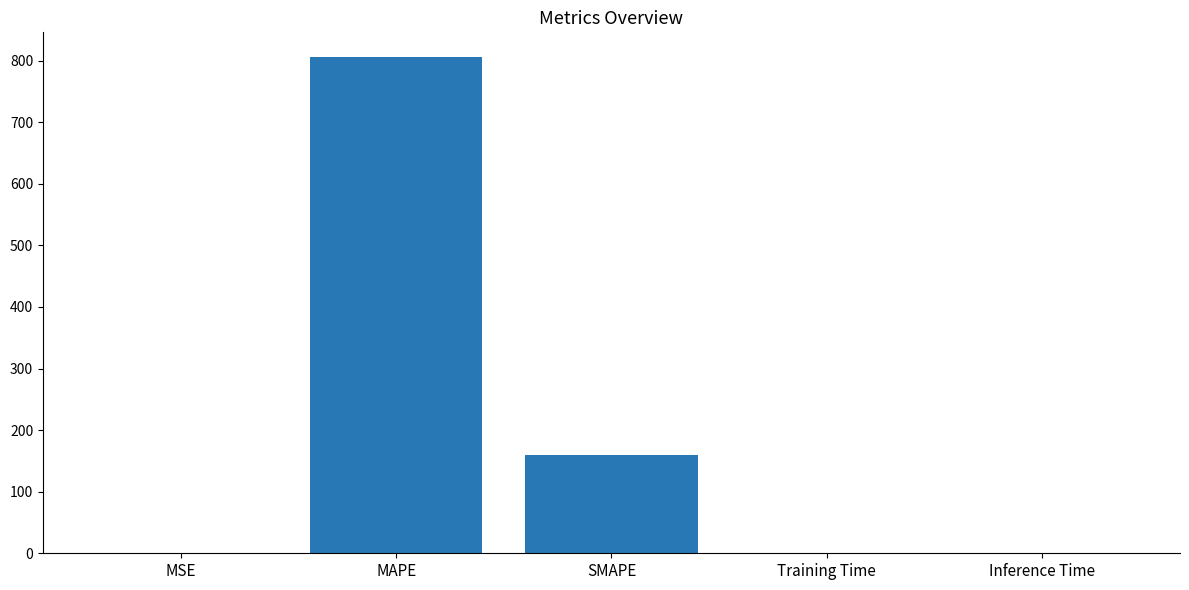

What is the change in value from SMAPE to Inference Time?

-160.2